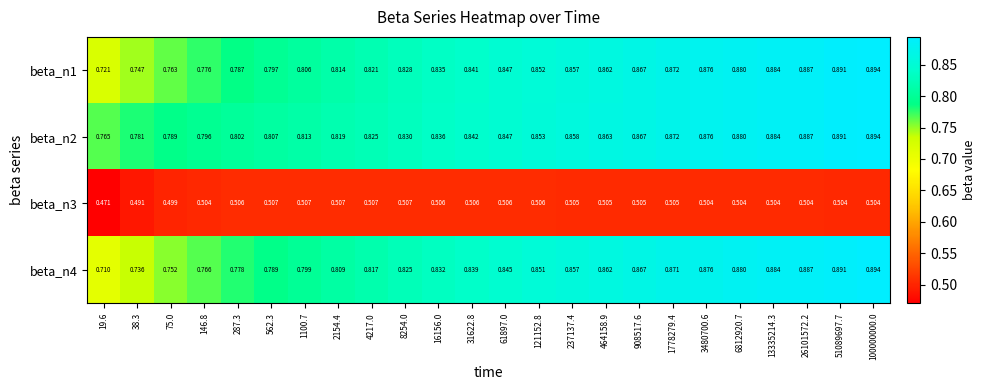

At how many categories does at least one series exceed 0?

24